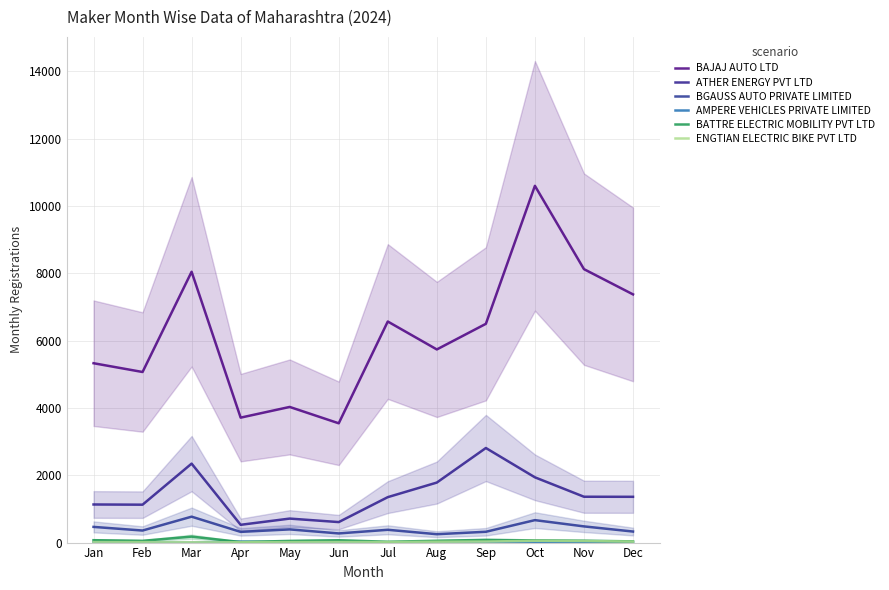

What is the spread (max minus min) of values at Nov?

8123